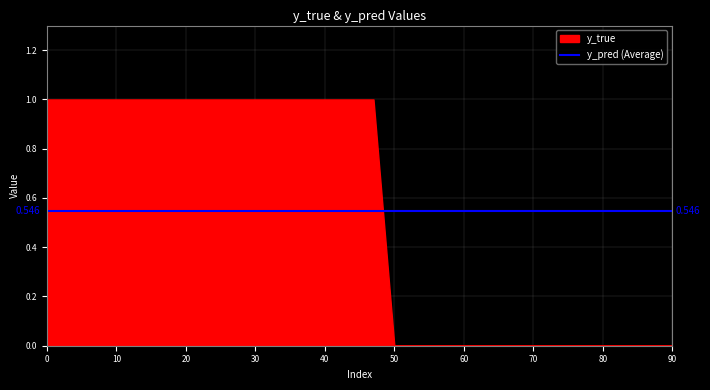

How many intersections are there between y_true and y_pred?

1